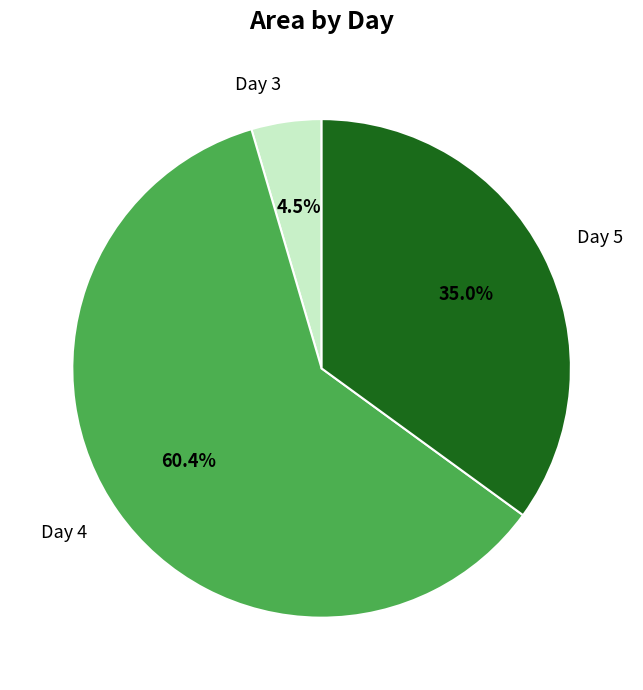

What percentage is NOT represented by Day 3?

95.5%